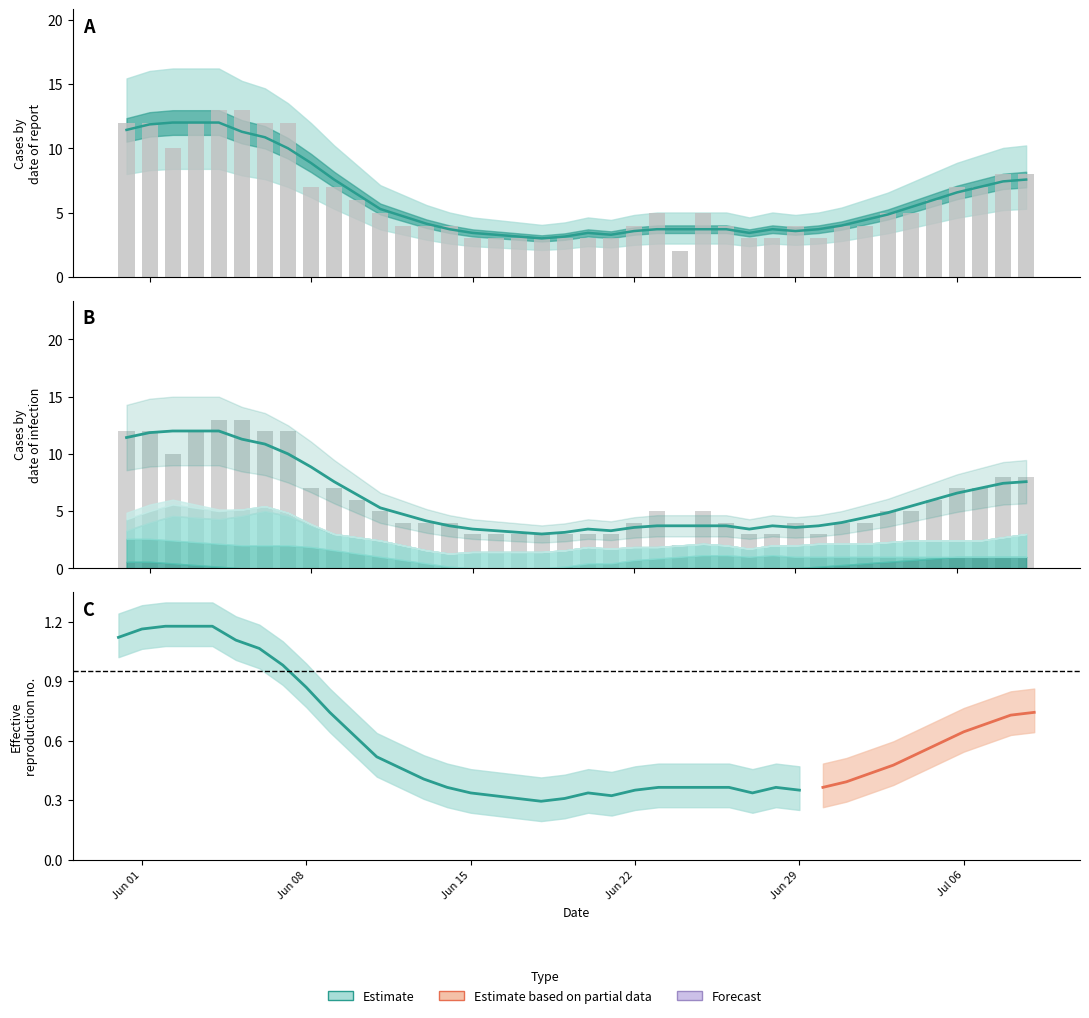

What is the smallest value displayed?

2